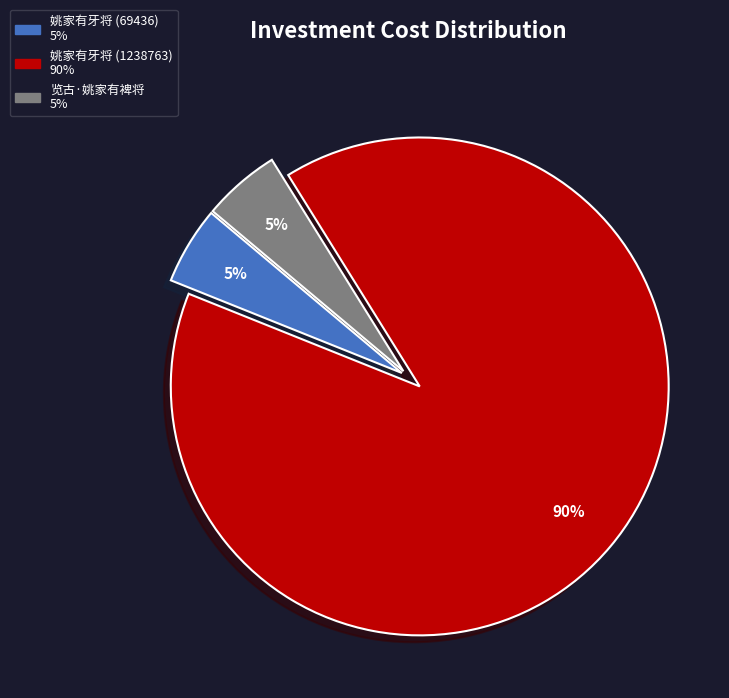

Is the sum of 姚家有牙将 (69436) and 姚家有牙将 (1238763) greater than half?

Yes